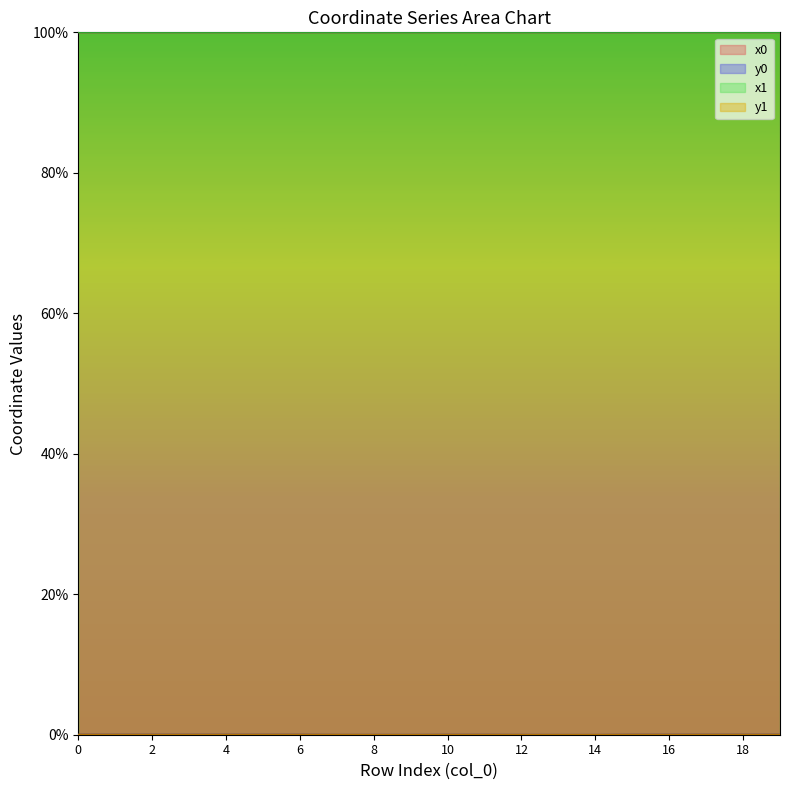

The value of x1 at 1 is 100.0. True or false?

True